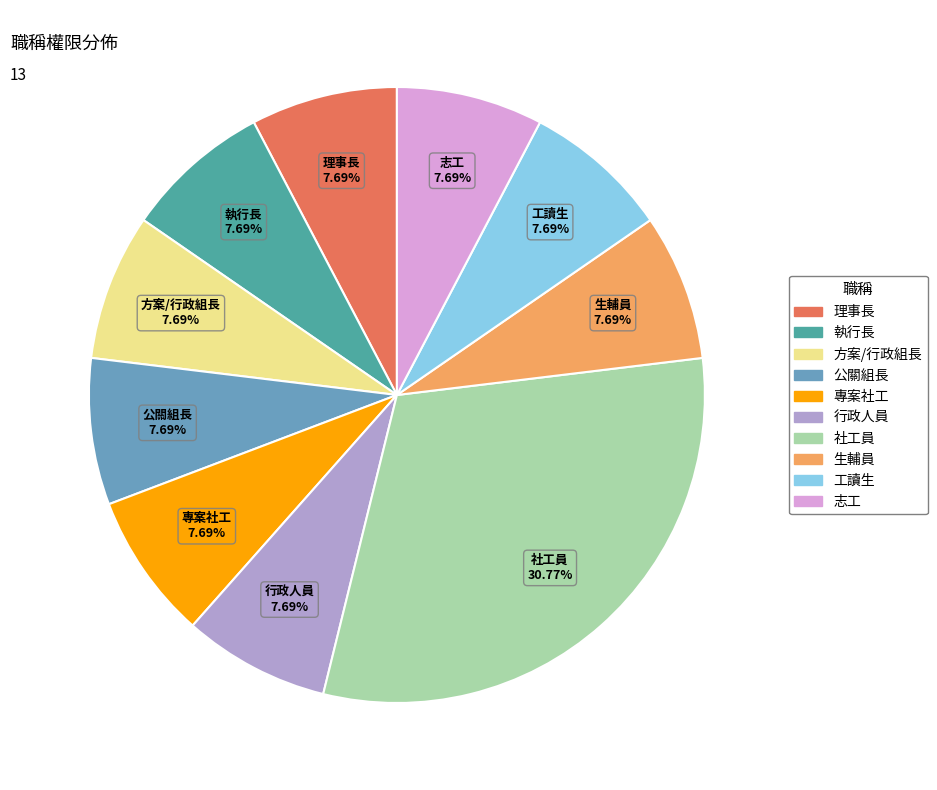

Does 方案/行政組長 account for over 50% of the chart?

No